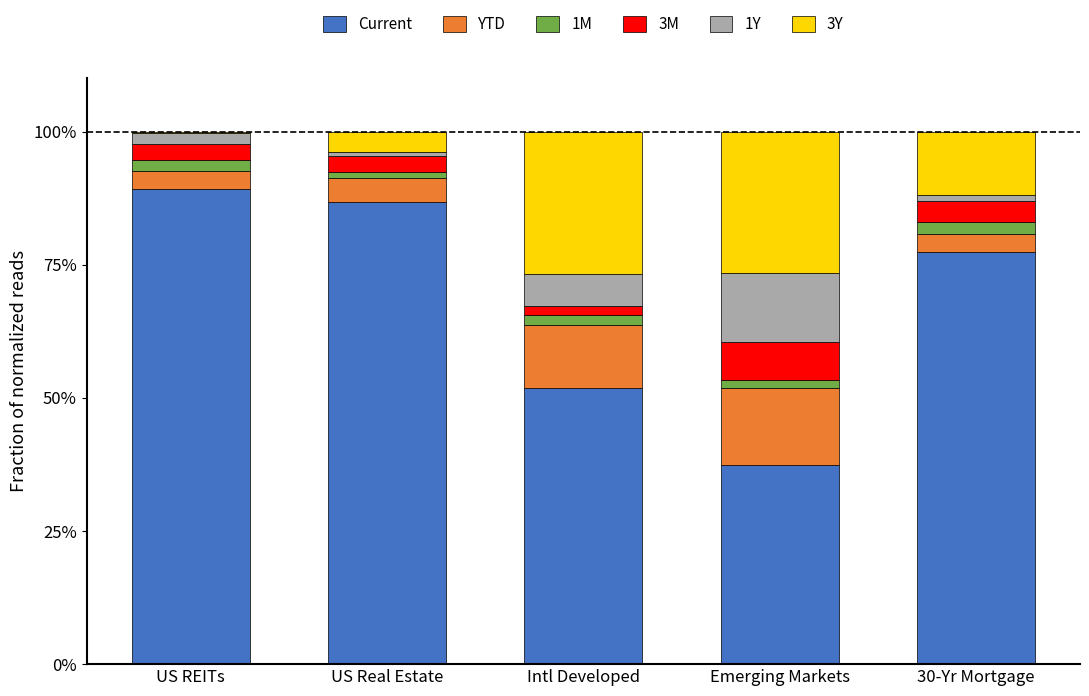

Is it true that Current equals 86.9 at US Real Estate?

True